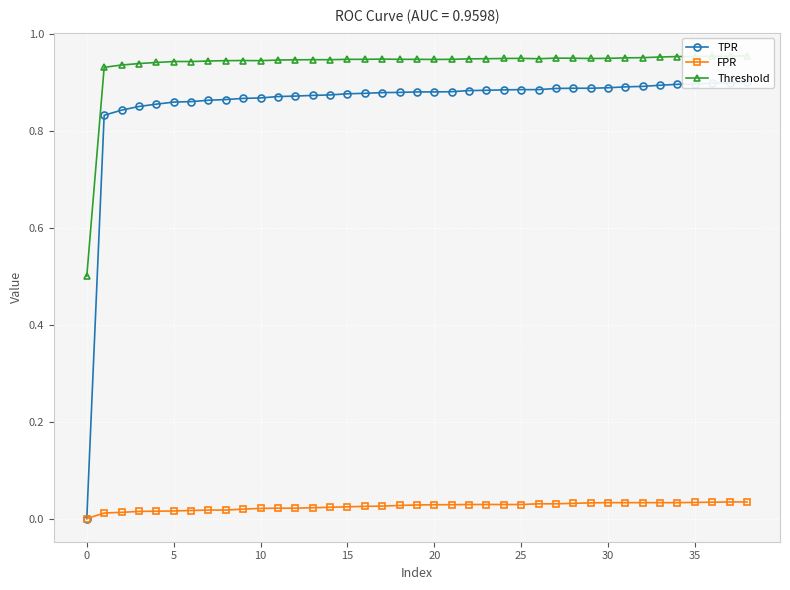

True or false: Threshold has a value of 0.9 at 10.

True